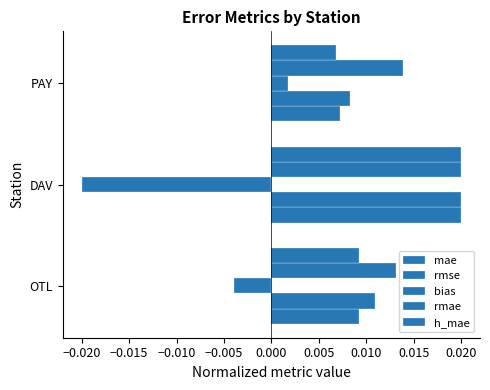

How many distinct data groups are displayed?

5